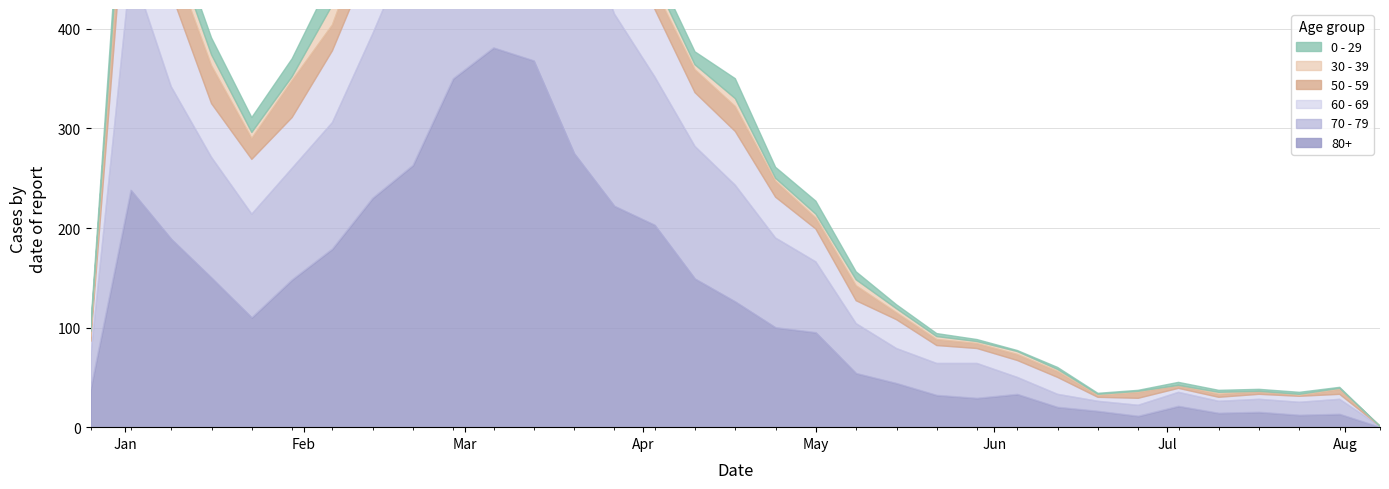

Between 2022-12-26 and 2023-03-27, which series saw the biggest shift?

60 - 69